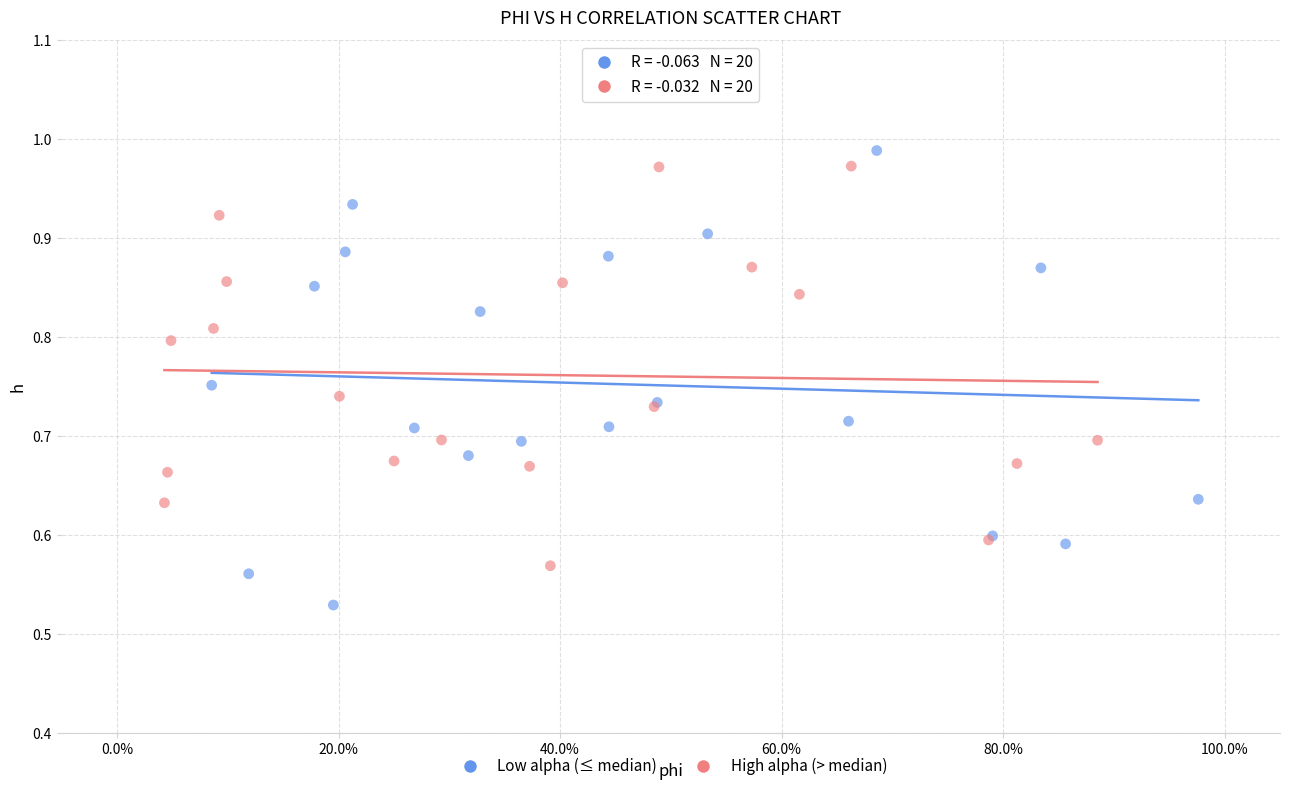

Which series contains the lowest Y value?

Low alpha (≤ median)